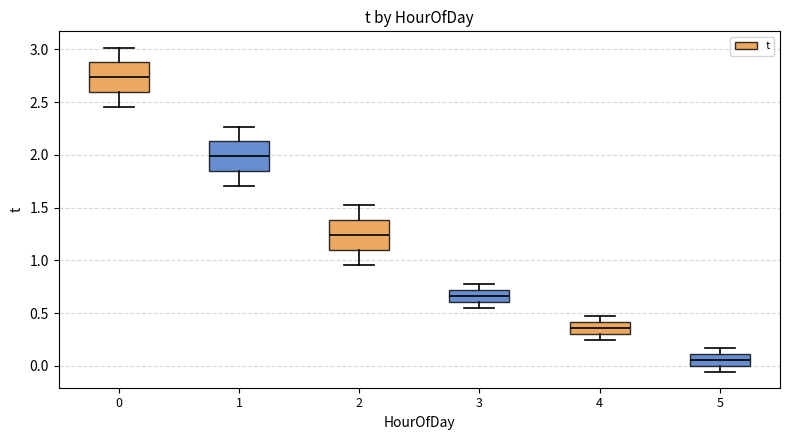

Reading left to right, transcribe this box plot: for each box, give where its median line is, the range the box spans, and where its two whiskers end, as read against the y-axis. The values are not printed on the chart, so give them approximately, as read against the axis.

0: median 2.75, box 2.60 to 2.90, whiskers 2.45 to 3.00
1: median 2.00, box 1.85 to 2.15, whiskers 1.70 to 2.25
2: median 1.25, box 1.10 to 1.40, whiskers 0.95 to 1.50
3: median 0.65, box 0.60 to 0.70, whiskers 0.55 to 0.75
4: median 0.35, box 0.30 to 0.40, whiskers 0.25 to 0.45
5: median 0.05, box 0.00 to 0.10, whiskers -0.05 to 0.15